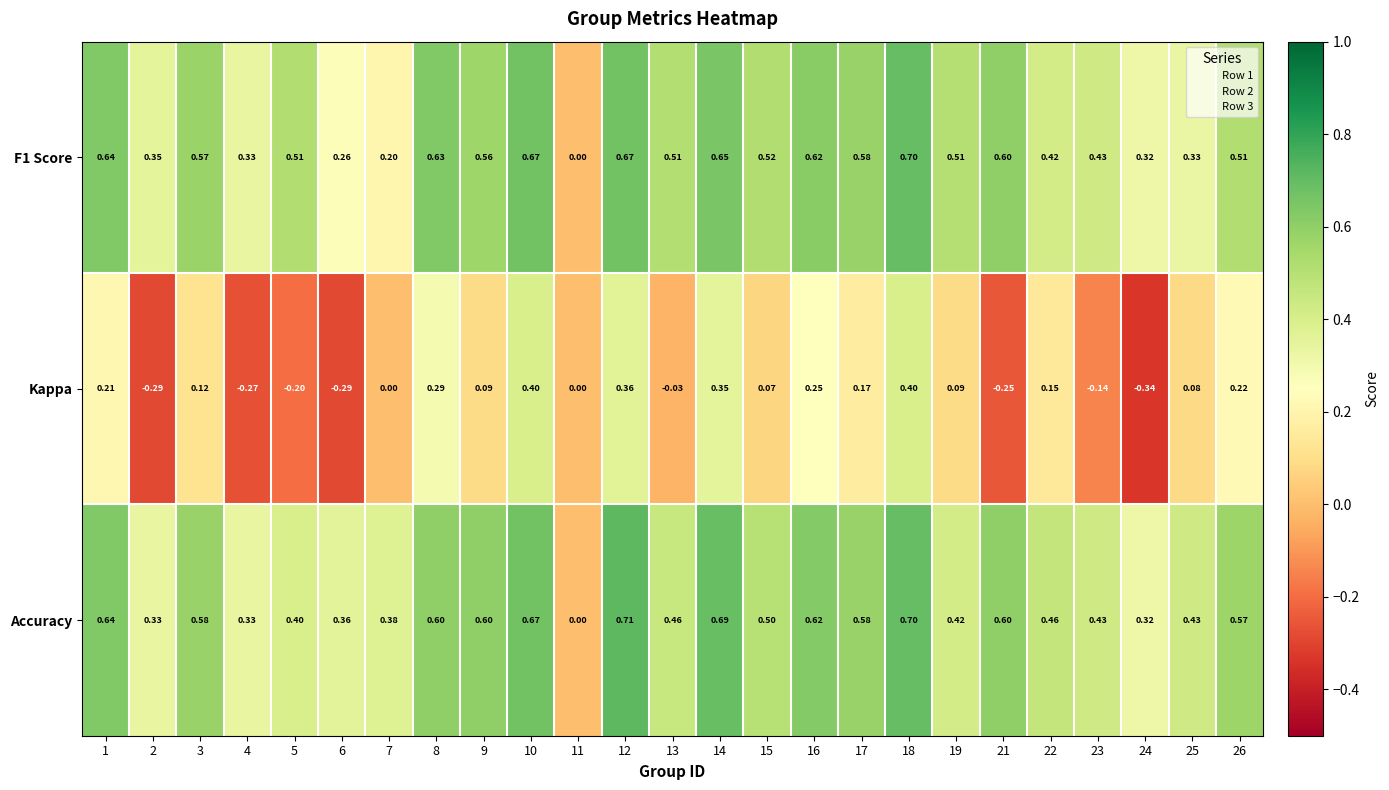

Which series has the largest total across all categories?

Accuracy